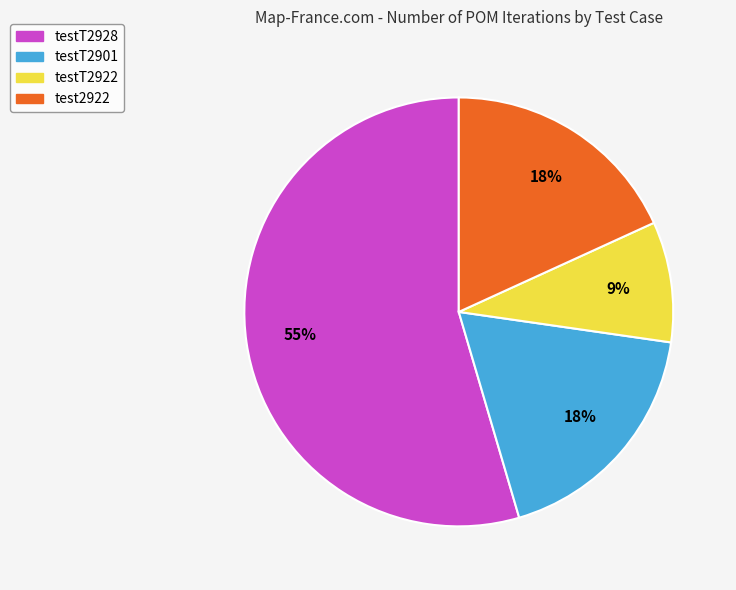

Combined, do testT2901 and testT2922 account for over 50%?

No